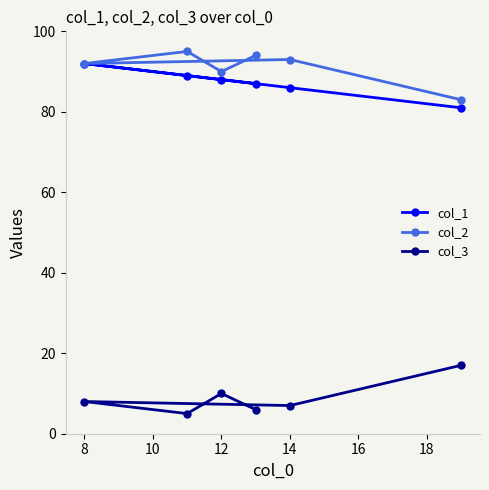

Which series has the largest total across all categories?

col_2